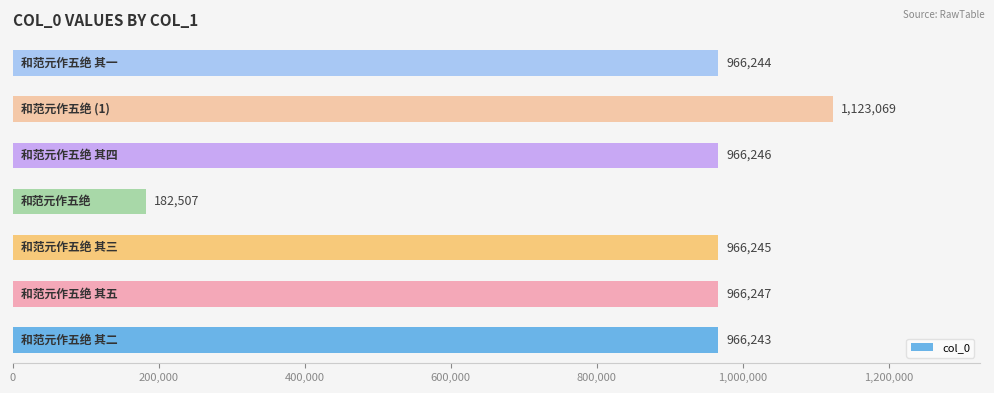

What is the minimum value shown in the chart?

182507